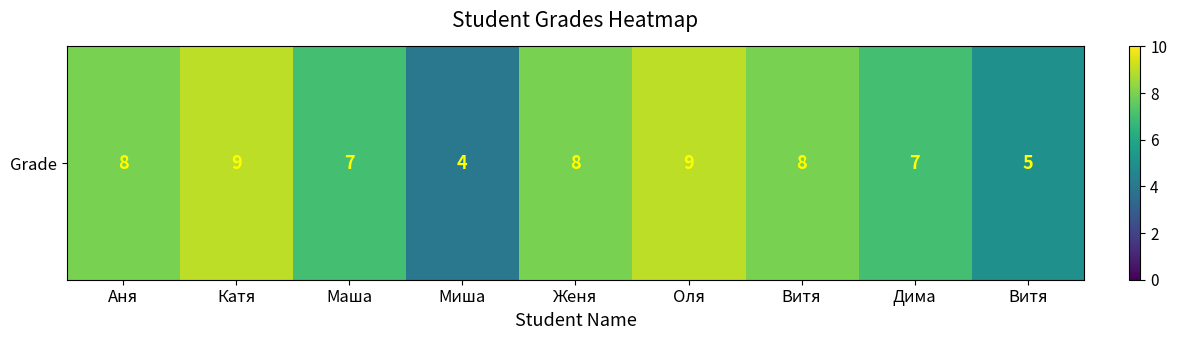

At which label is the value closest to 6?

Маша